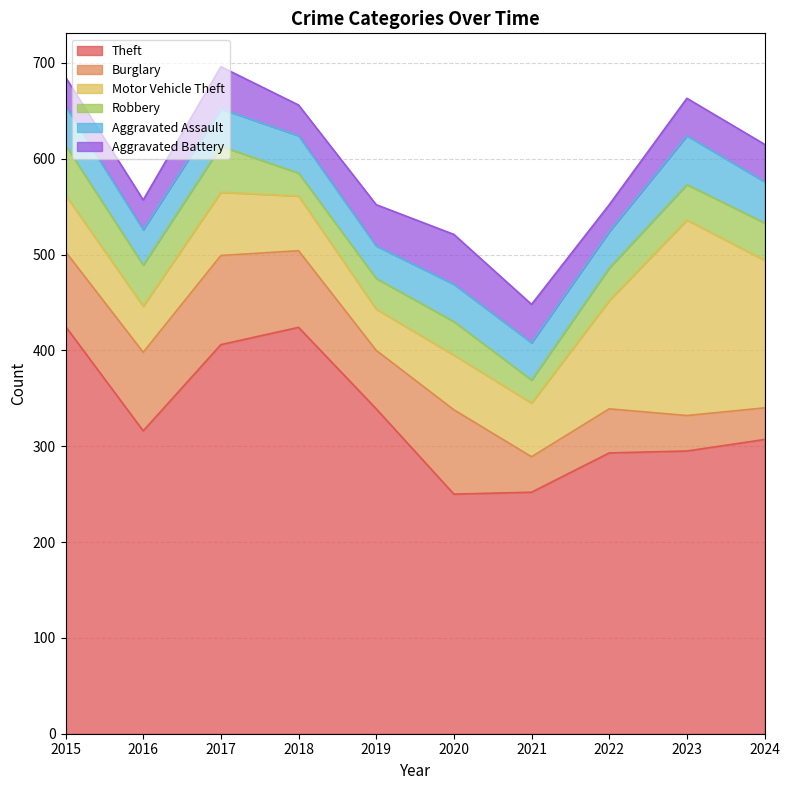

At which category does Theft reach its first local valley?

2016